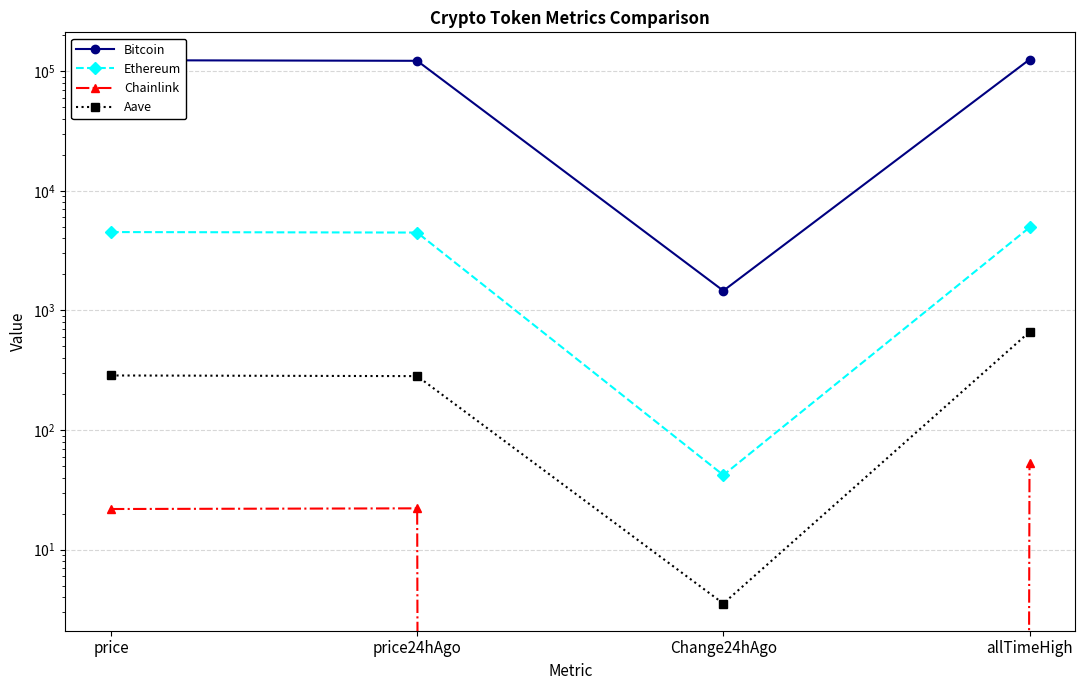

What is the highest value of the Ethereum series?

4946.1